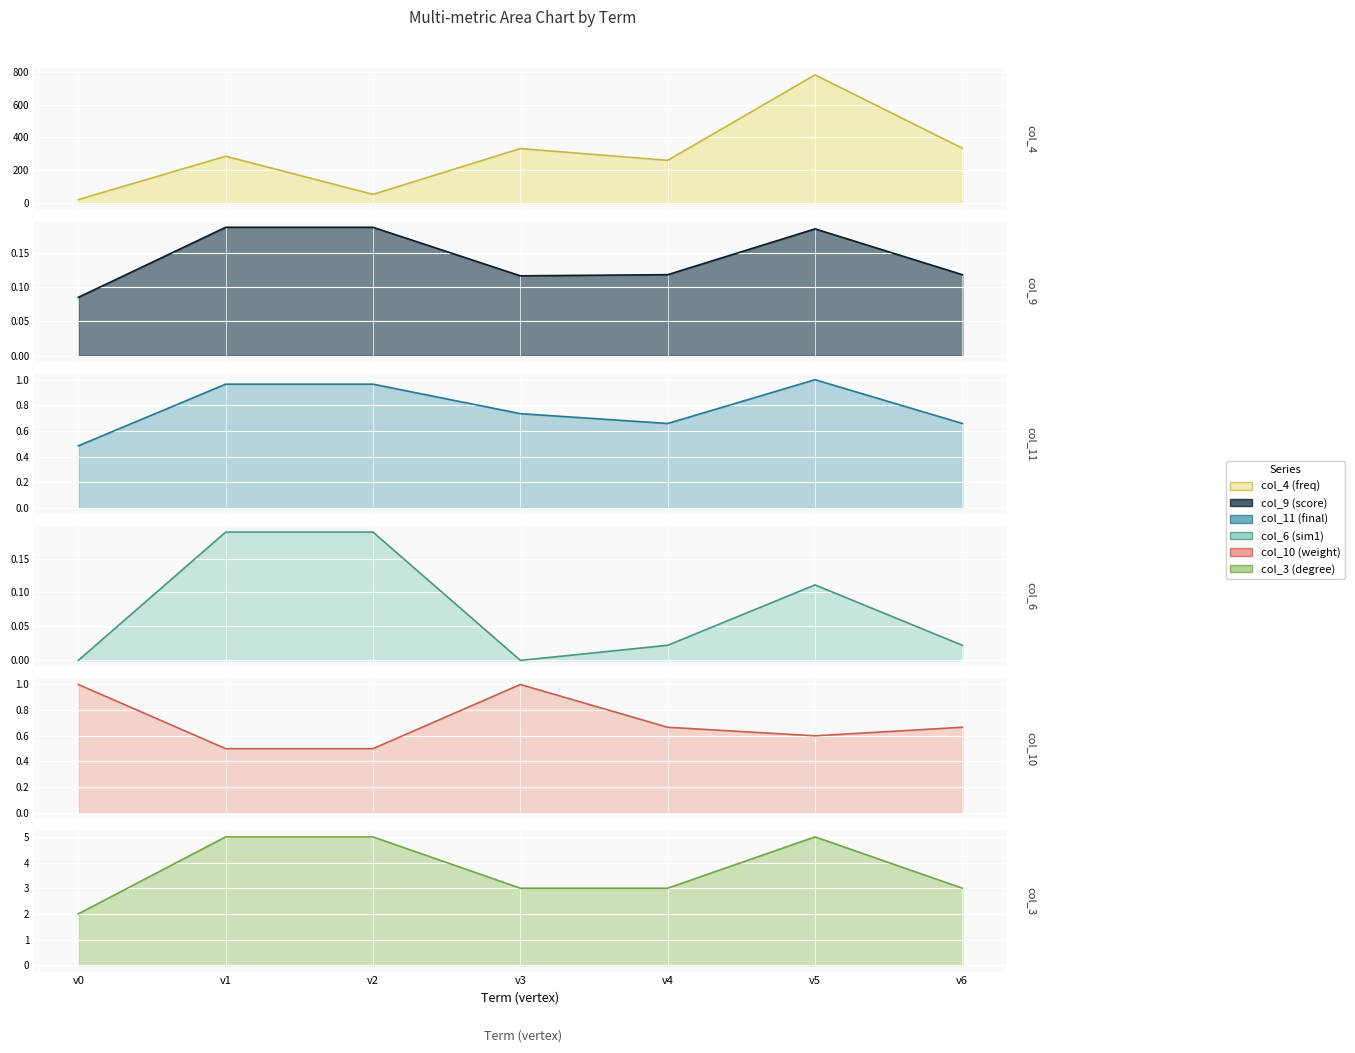

True or false: col_11 (final) has a value of 0.5 at v0.

True